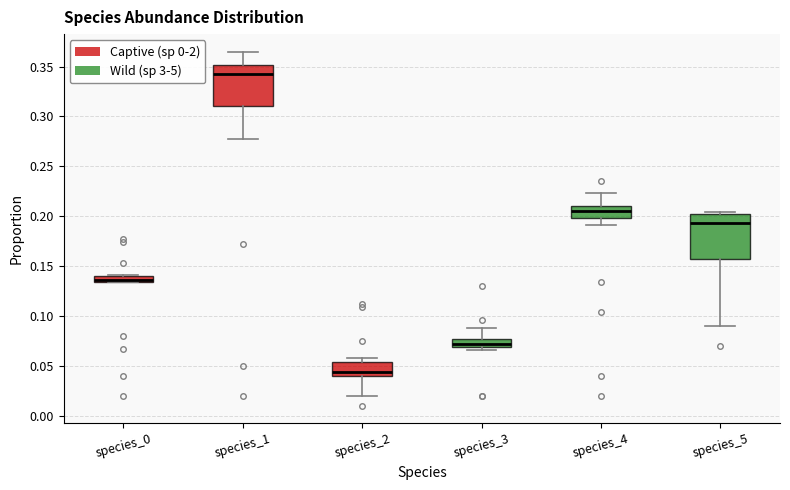

Which box has the lowest median line?

species_2